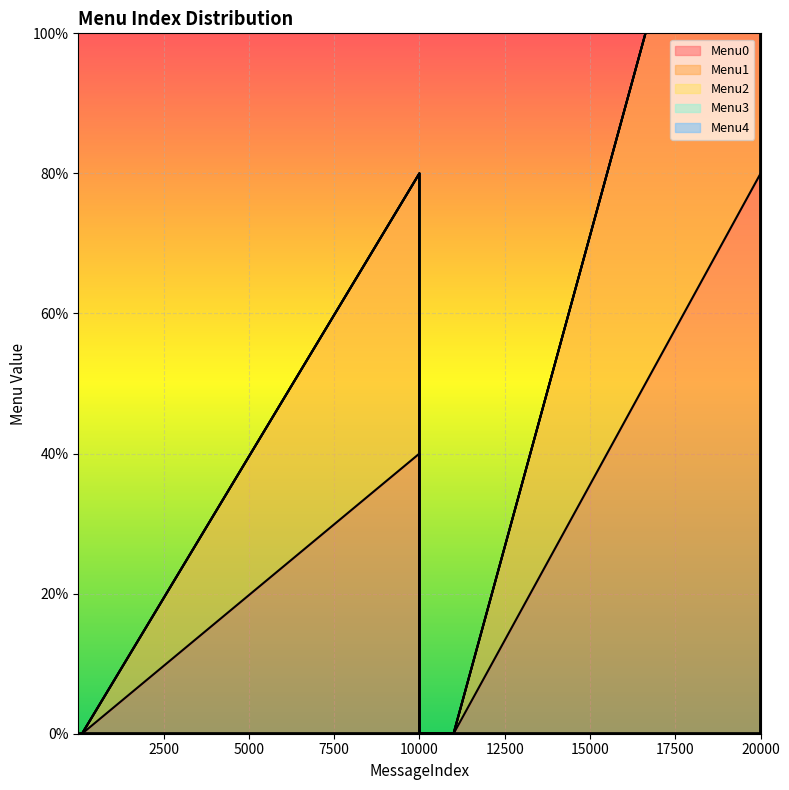

True or false: Menu2 has more than 1 interior local peaks.

False